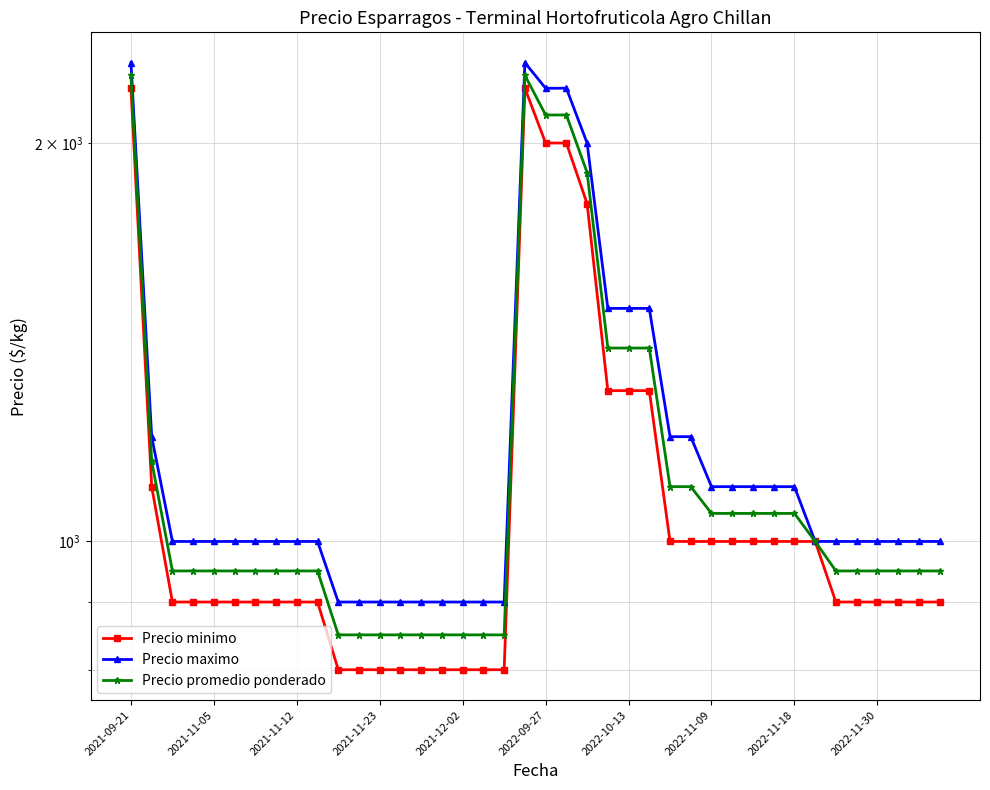

What is the average value of the Precio maximo series?

1192